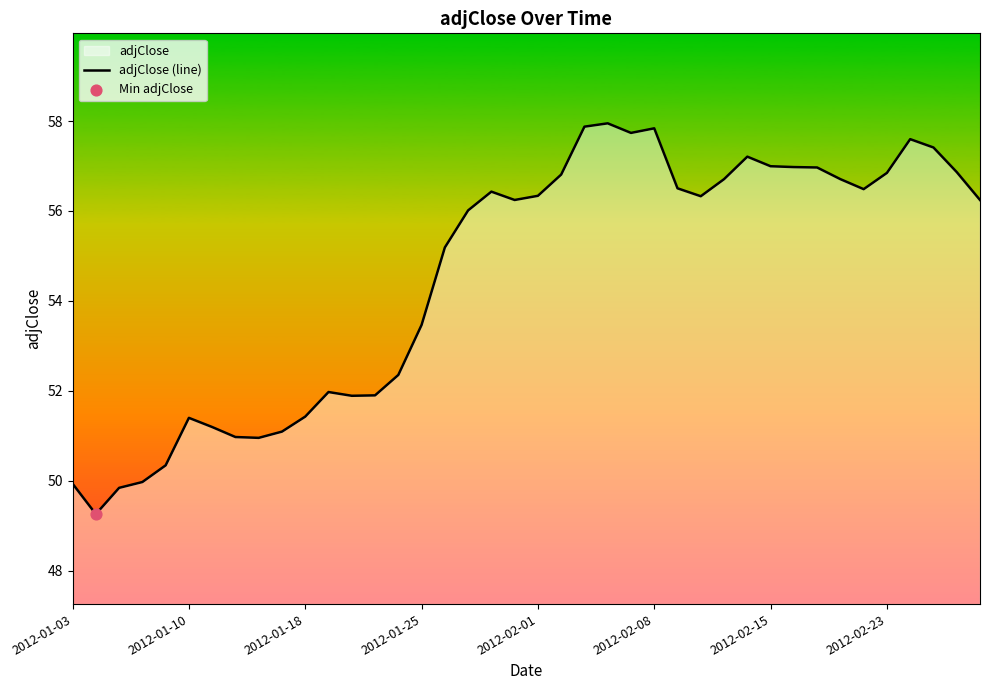

What is the change in value from 14 to 21?

+4.5